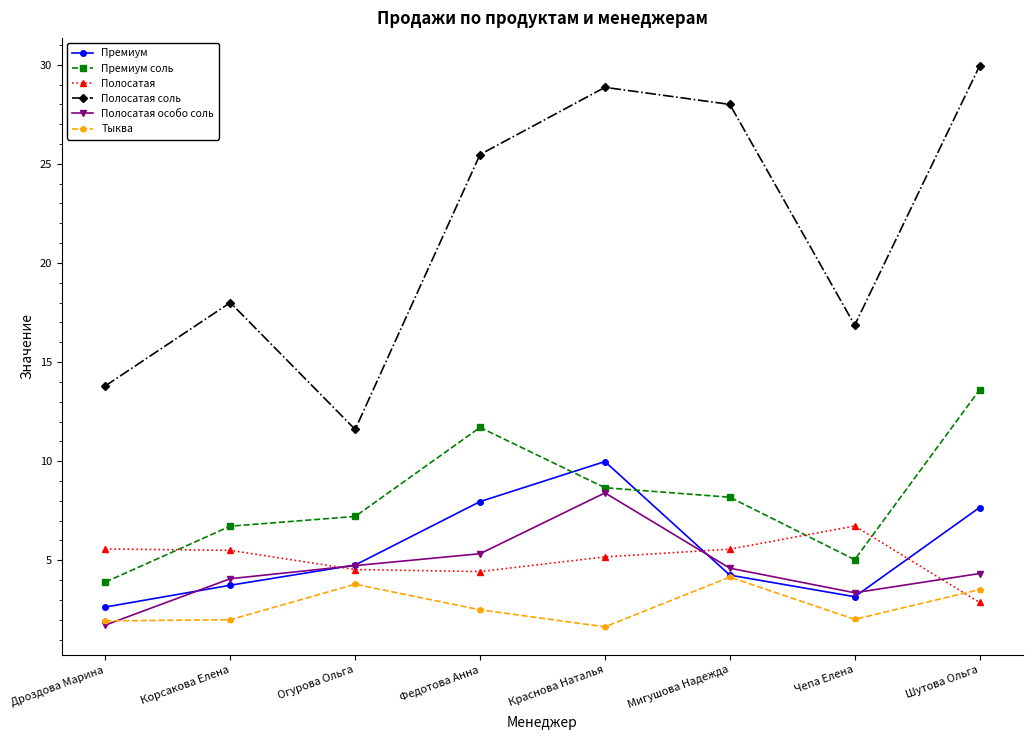

What is the minimum value for Тыква?

1.6